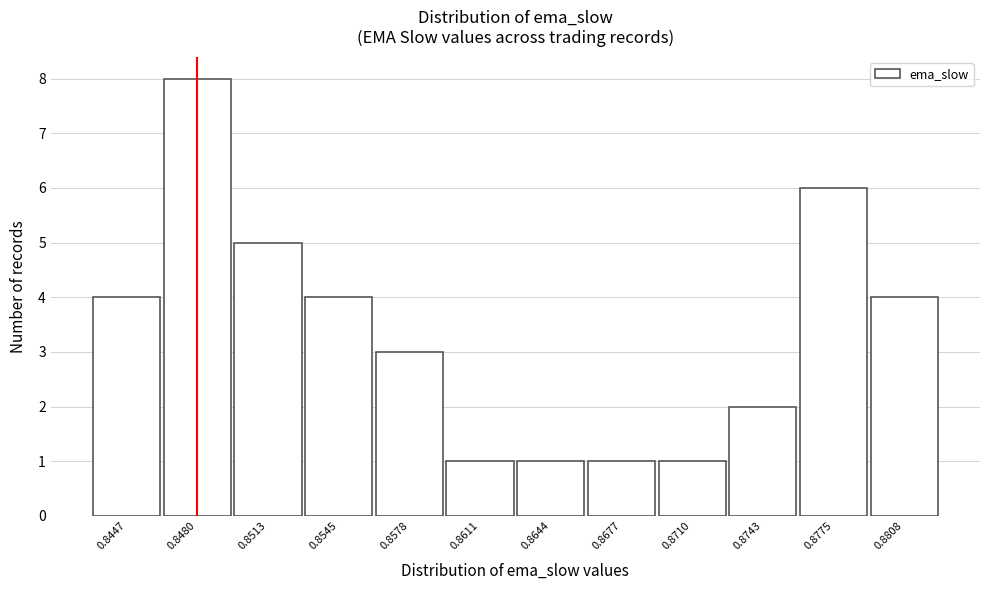

Reading right to left, extract all data points from this chart.

0.8808=4	0.8775=6	0.8743=2	0.8710=1	0.8677=1	0.8644=1	0.8611=1	0.8578=3	0.8545=4	0.8513=5	0.8480=8	0.8447=4